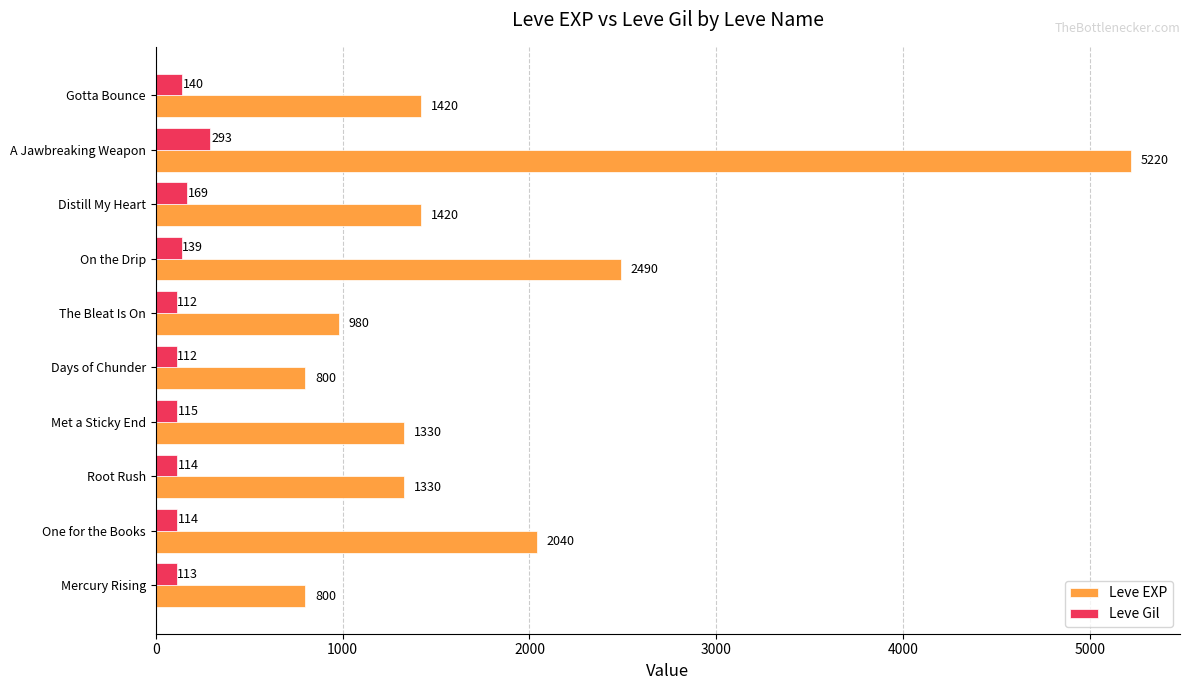

At Mercury Rising, list the series in order from largest to smallest.

Leve EXP, Leve Gil